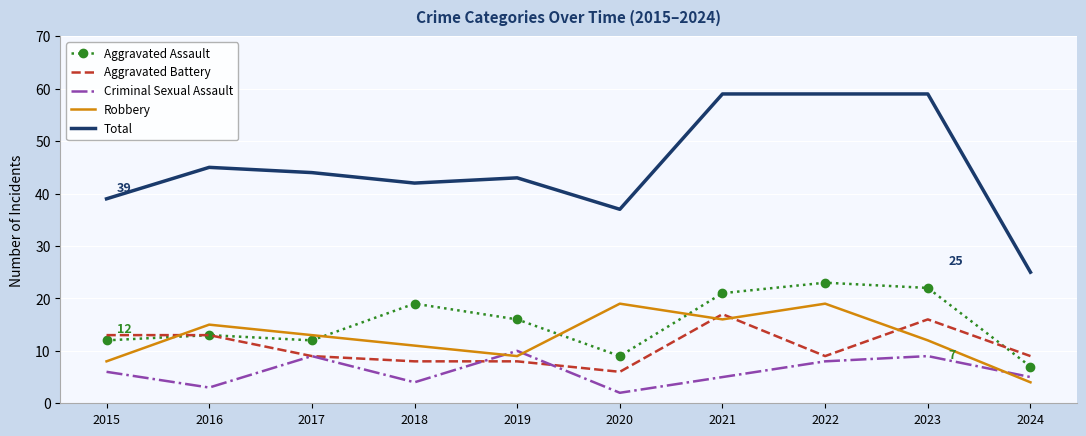

Is it true that Aggravated Battery equals 8 at 2021?

False